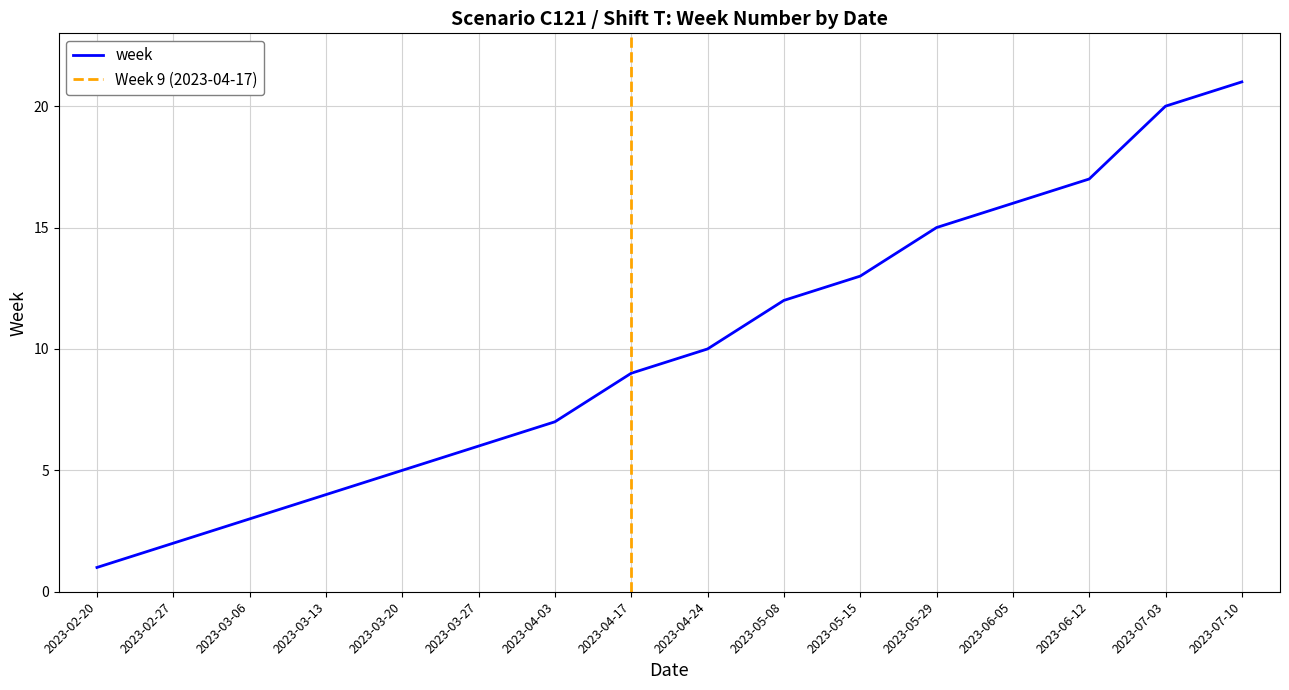

True or false: the data has more than 2 interior local peaks.

False